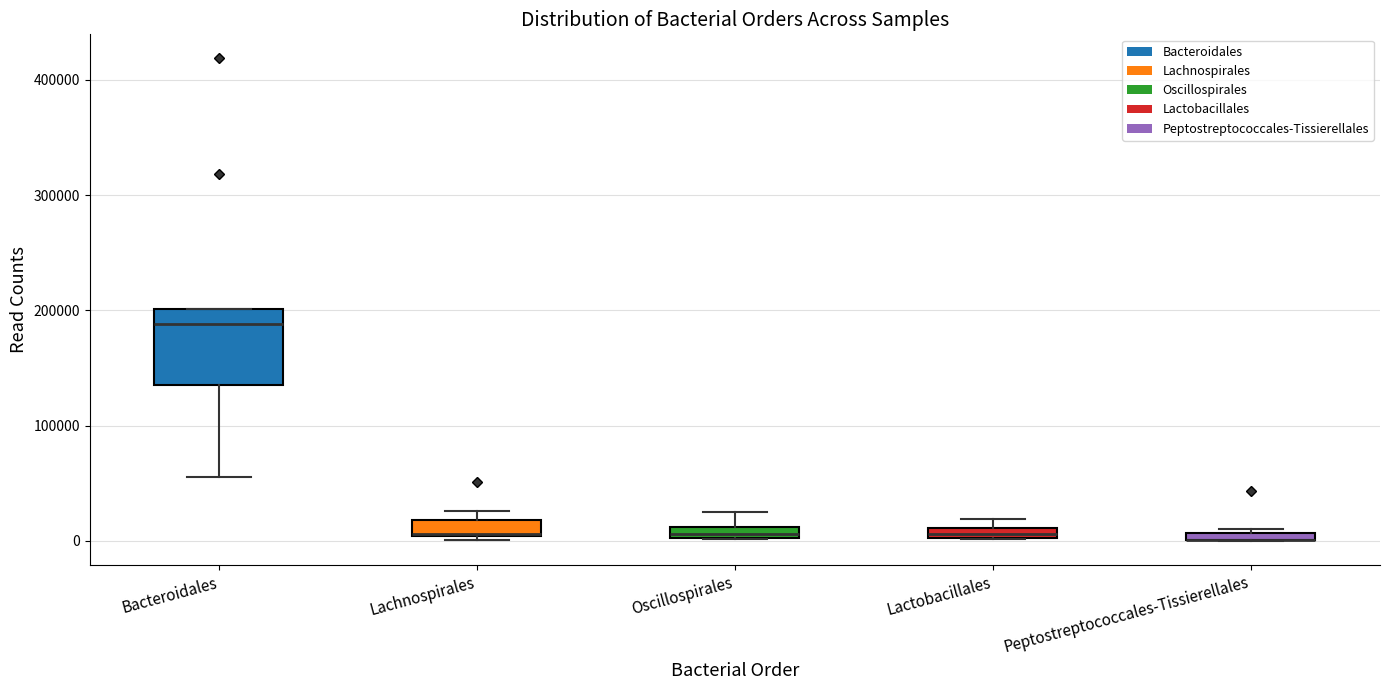

Where is the lower edge of the box for Peptostreptococcales-Tissierellales on the y-axis? The values are not printed on the chart, so give them approximately, as read against the axis.

0